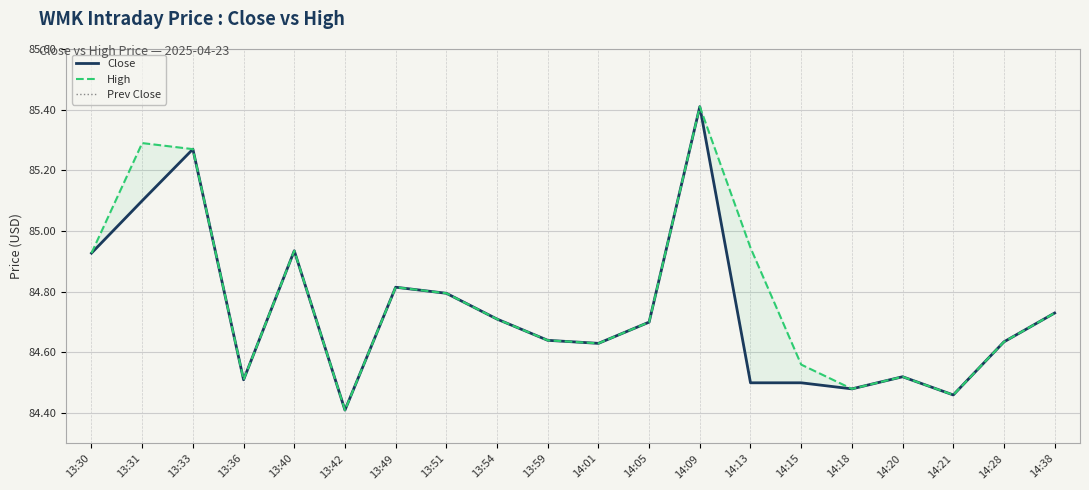

Which series has the largest range (max minus min)?

Close